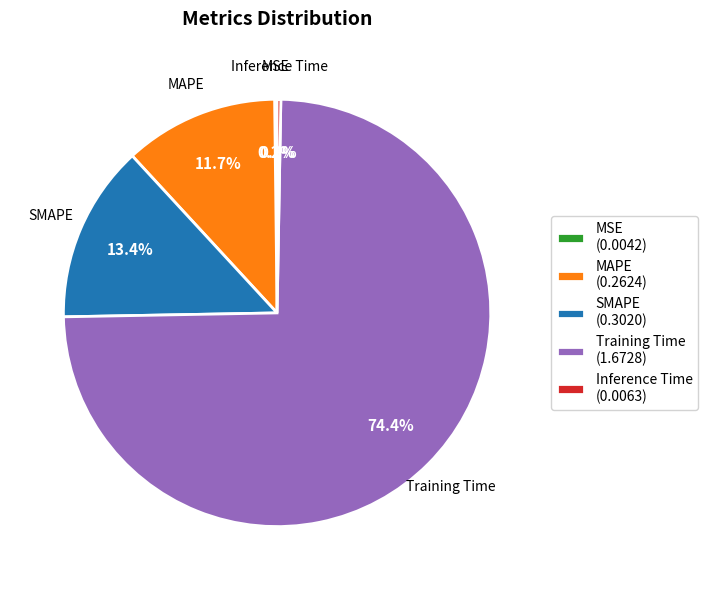

Which has a higher value, MAPE (0.2624) or Training Time (1.6728)?

Training Time (1.6728)